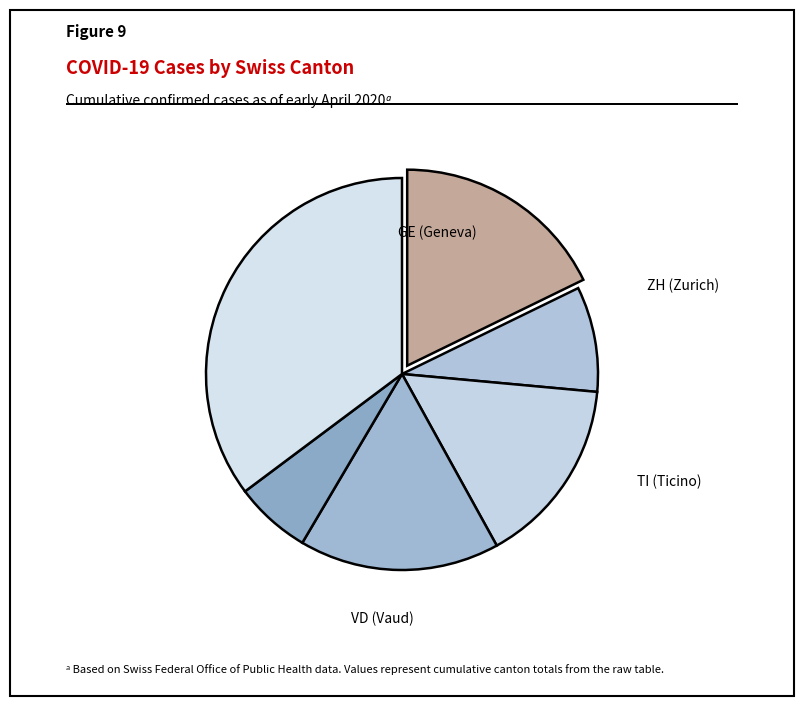

How many segments does this pie chart have?

6